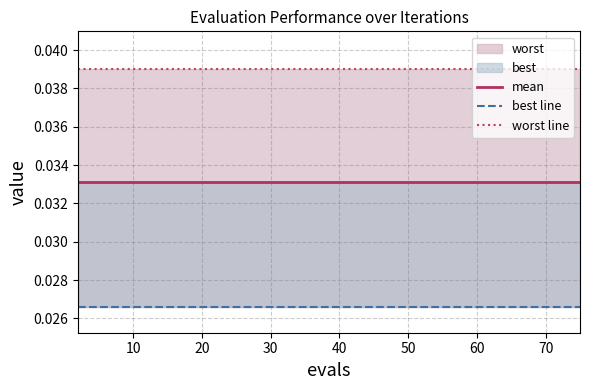

What is the label of the 6th point from the left?

50